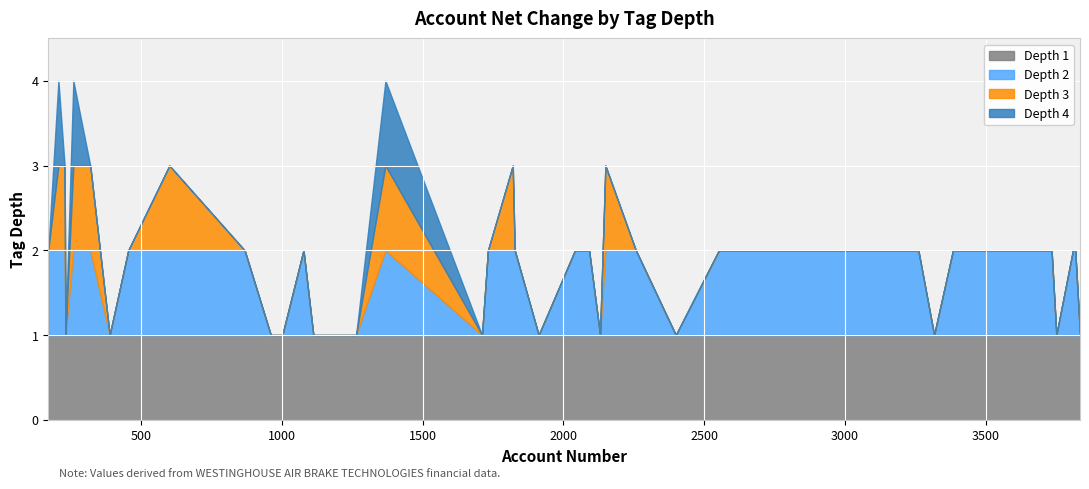

The value of tag_depth_1 at 4 is 1. True or false?

True